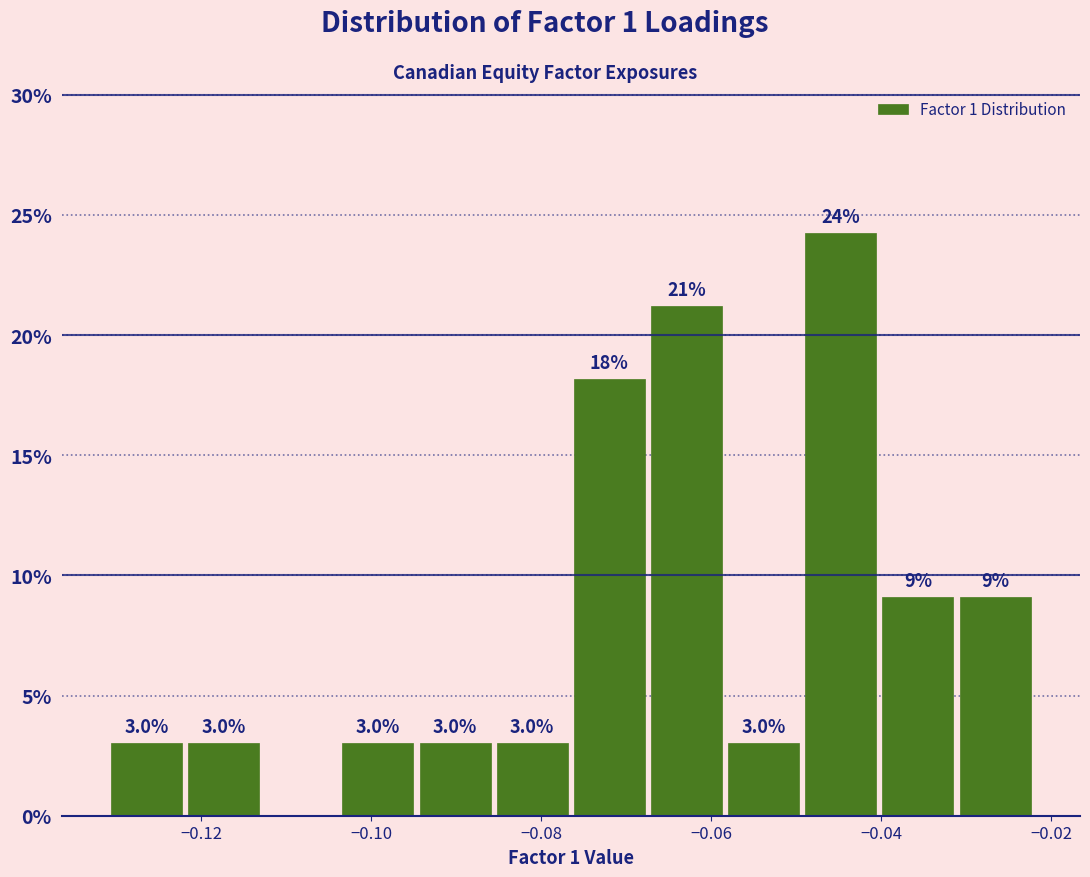

Over which range of the x-axis is the bar tallest?

-0.050 to -0.040